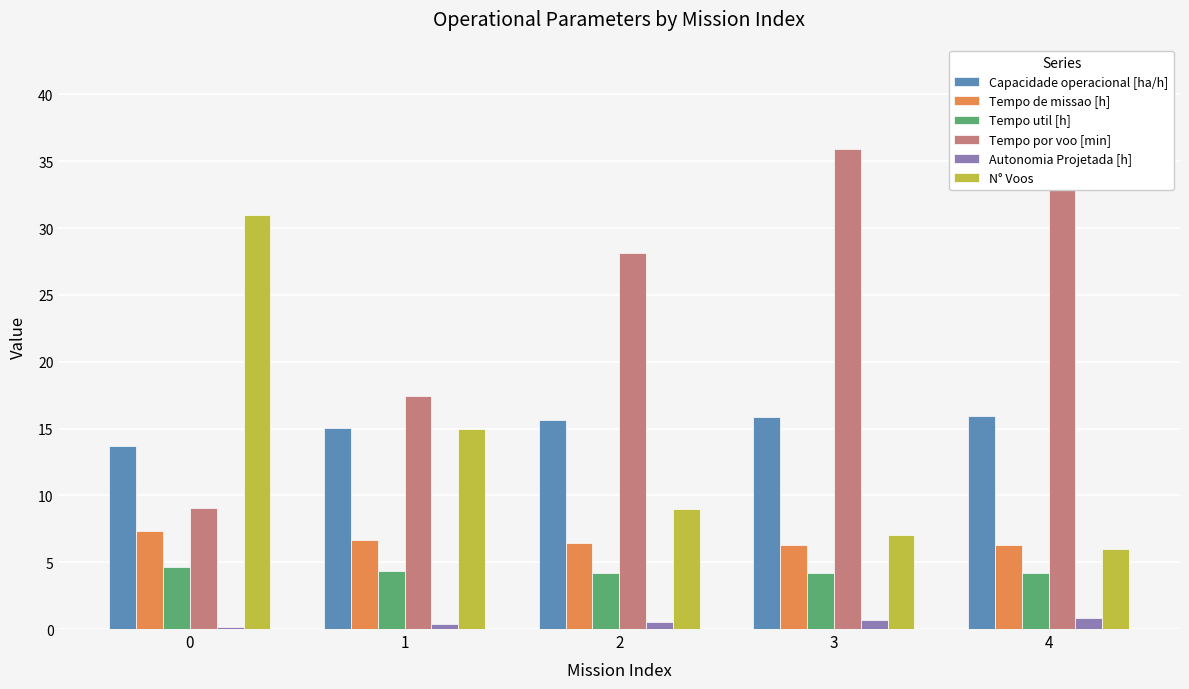

The value of Tempo de missao [h] at 0 is 7.3. True or false?

True